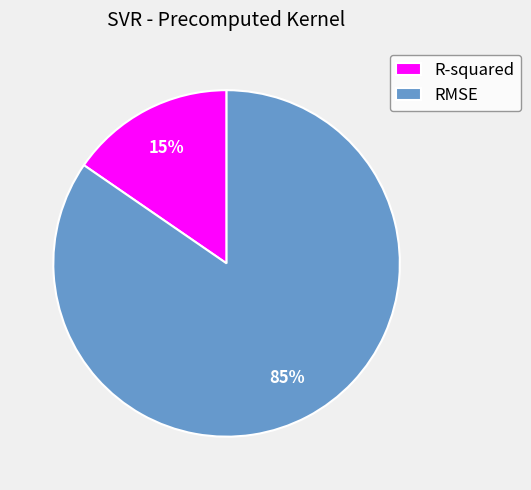

To the nearest percent, what portion does RMSE represent?

85%